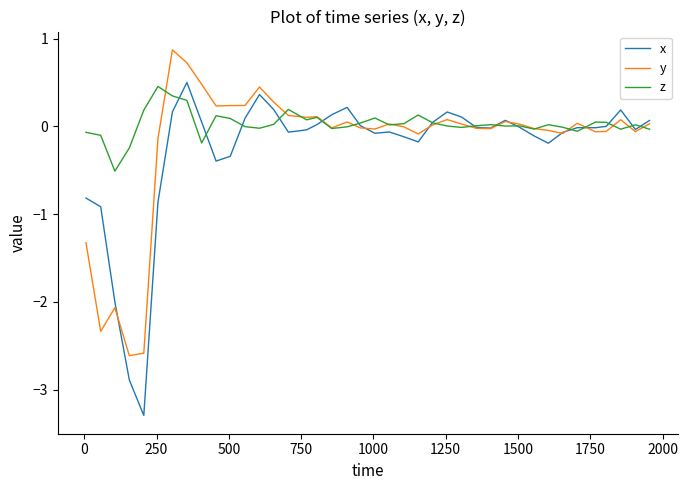

What is the minimum value for z?

-0.5